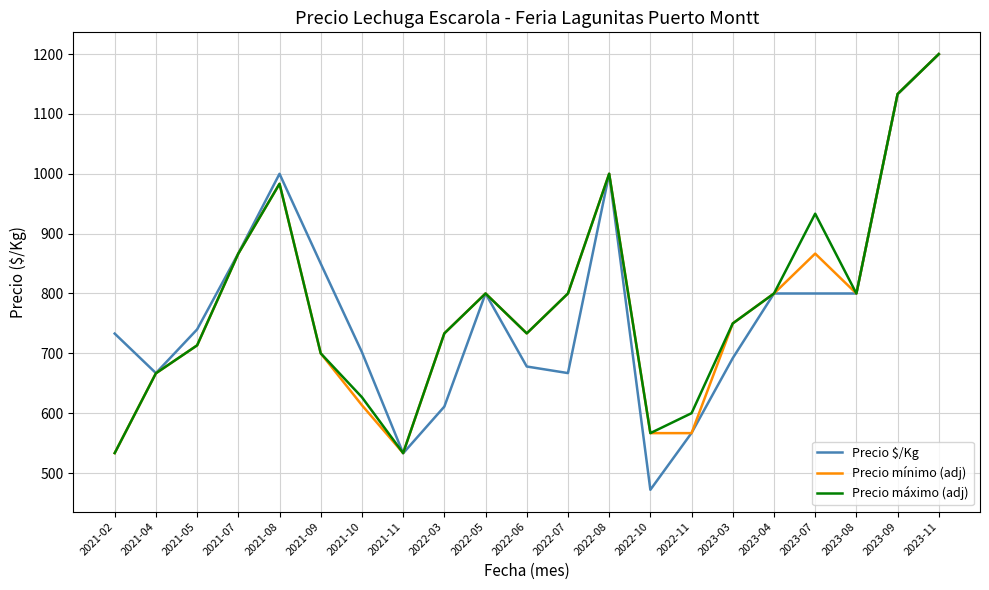

The value of Precio mínimo (adj) at 2023-03 is 488.5. True or false?

False